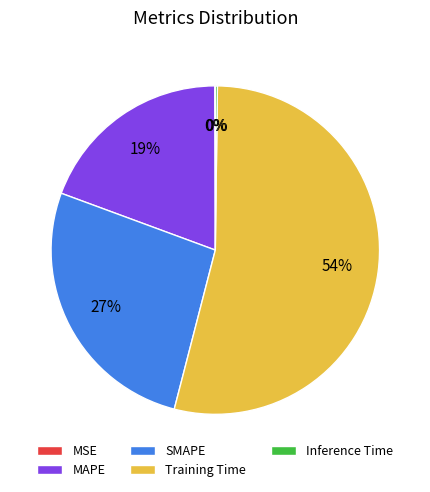

Do Training Time and MAPE together represent more than half of the pie?

Yes